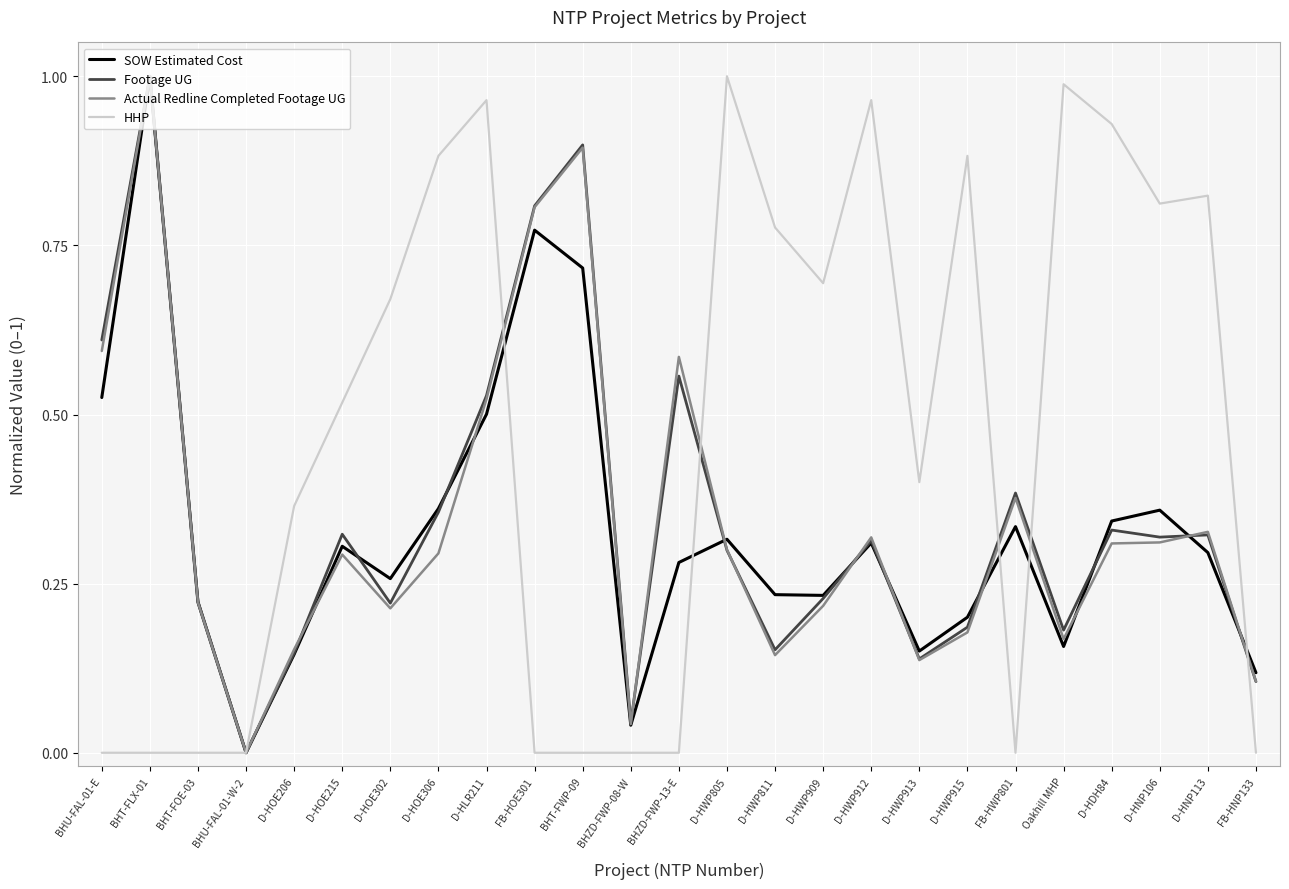

Is it true that HHP equals 1.0 at D-HWP805?

True